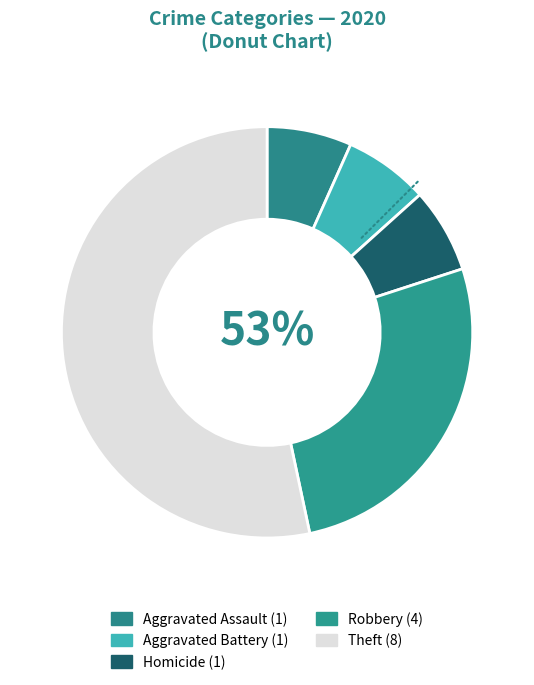

What is the change in value from Aggravated Assault to Theft?

+7